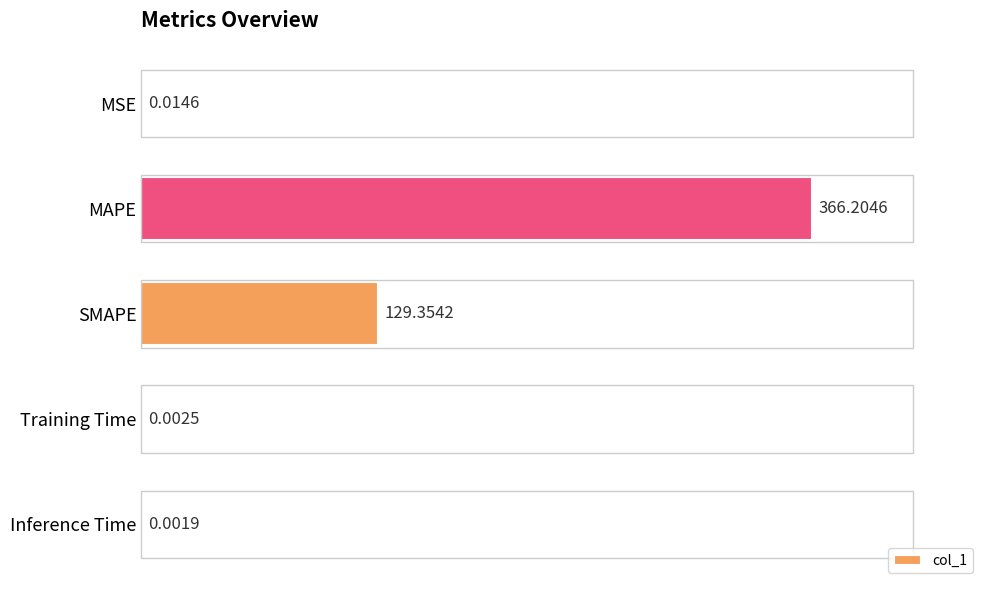

What is the change in value from SMAPE to Training Time?

-129.4